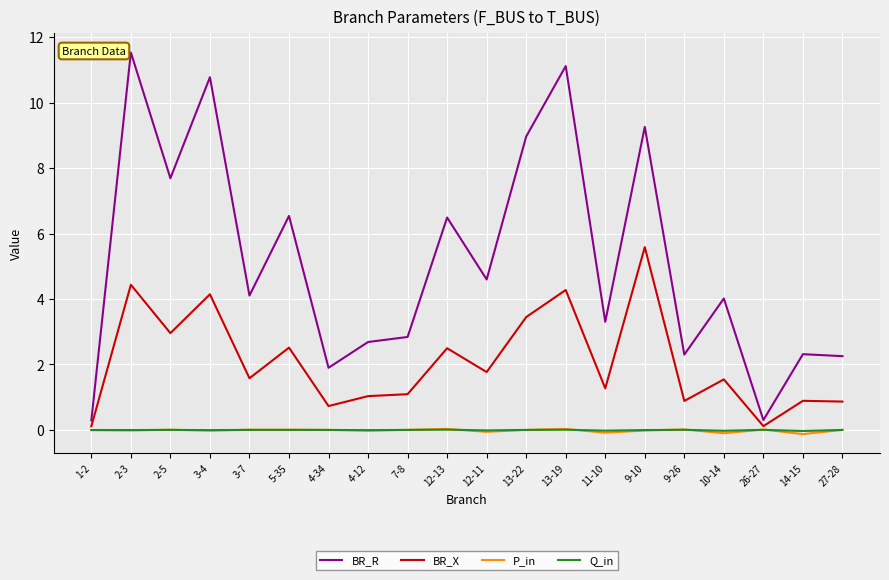

Is this an area chart (filled region under the line)?

No